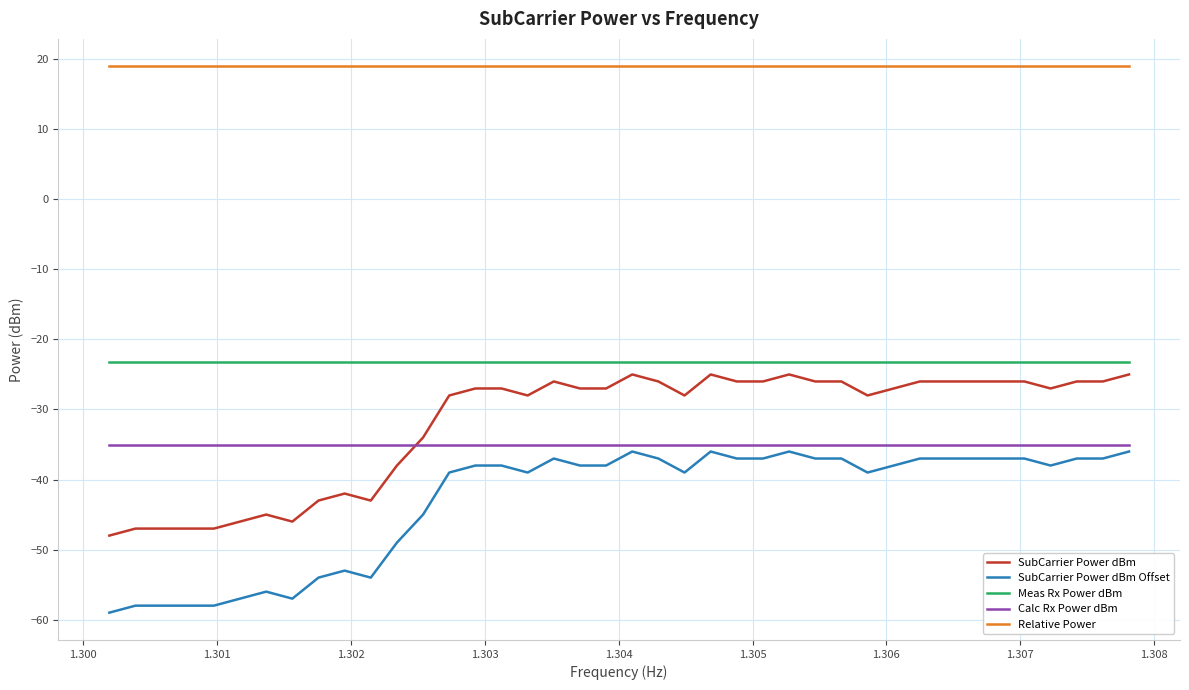

True or false: Calc Rx Power dBm and Meas Rx Power dBm cross at least once.

False